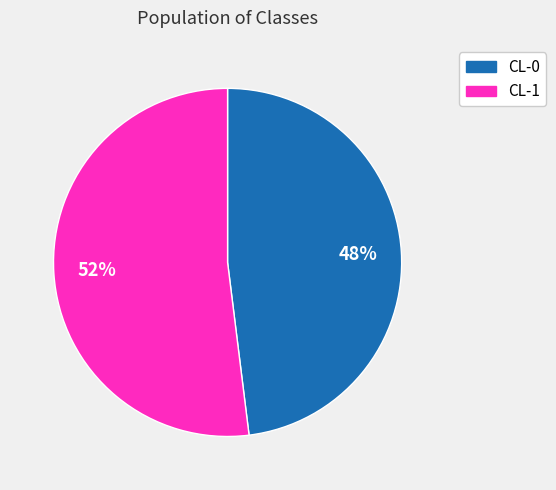

What is the largest slice in the pie chart?

CL-1